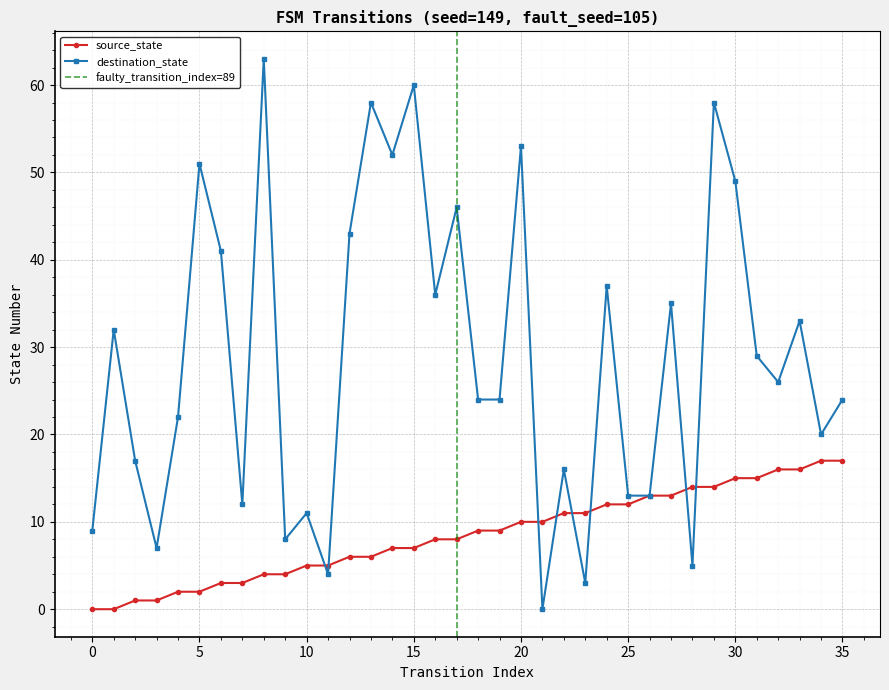

List the series in order of their peak value, lowest first.

source_state, destination_state